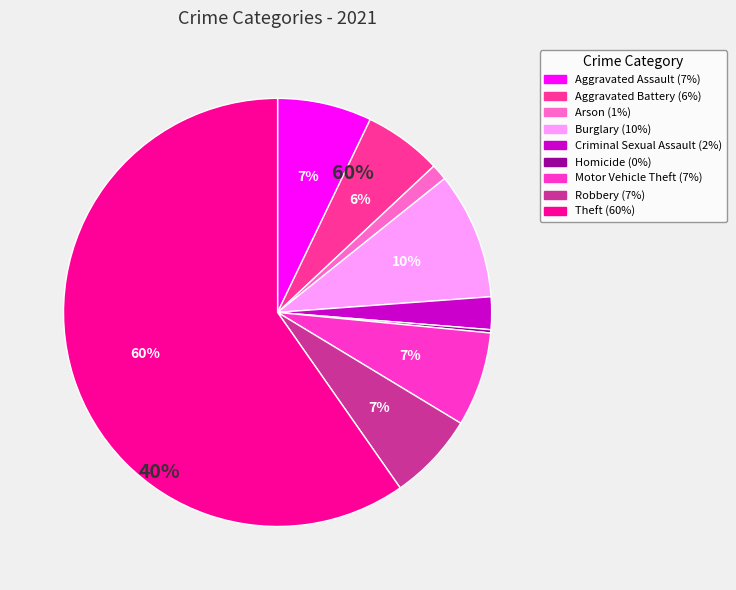

Approximately how many times larger is the value at Arson compared to Homicide?

5.0